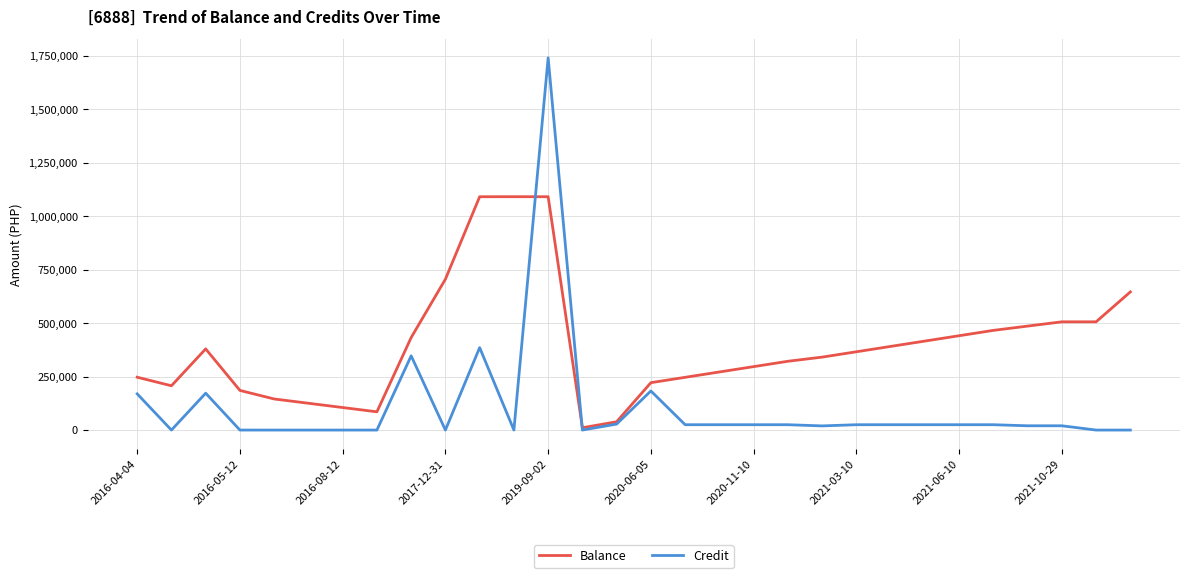

Count the number of categories in the chart.

30